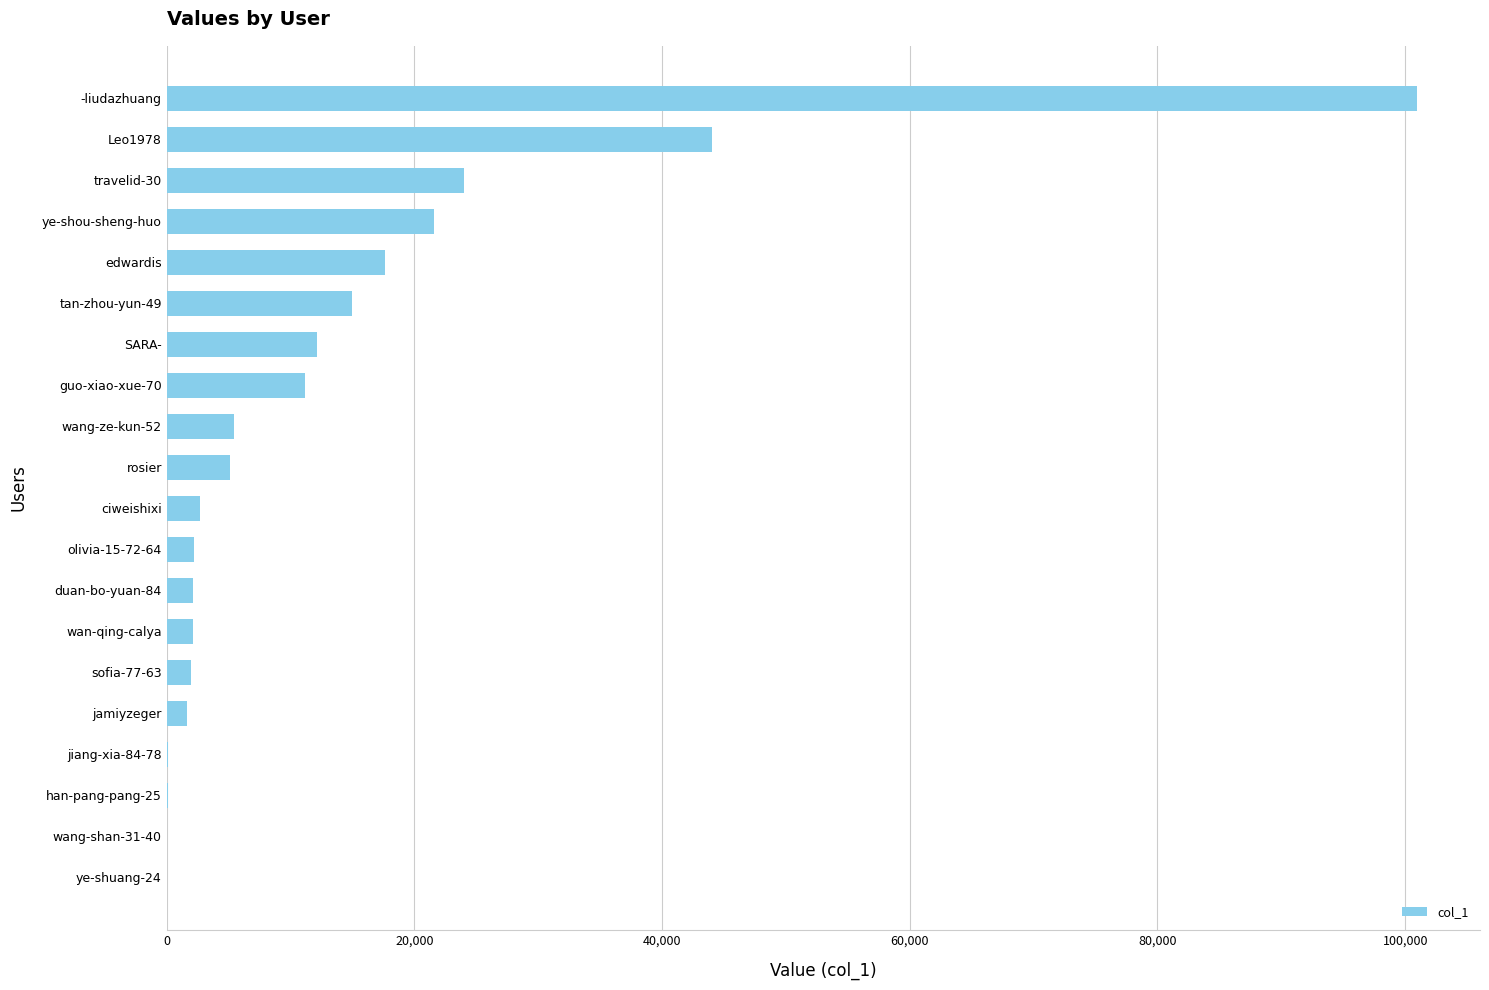

Are the bars horizontal?

Yes